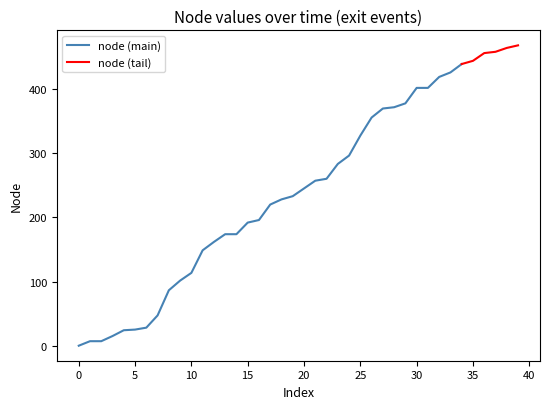

What is the difference between the maximum and minimum values?

466